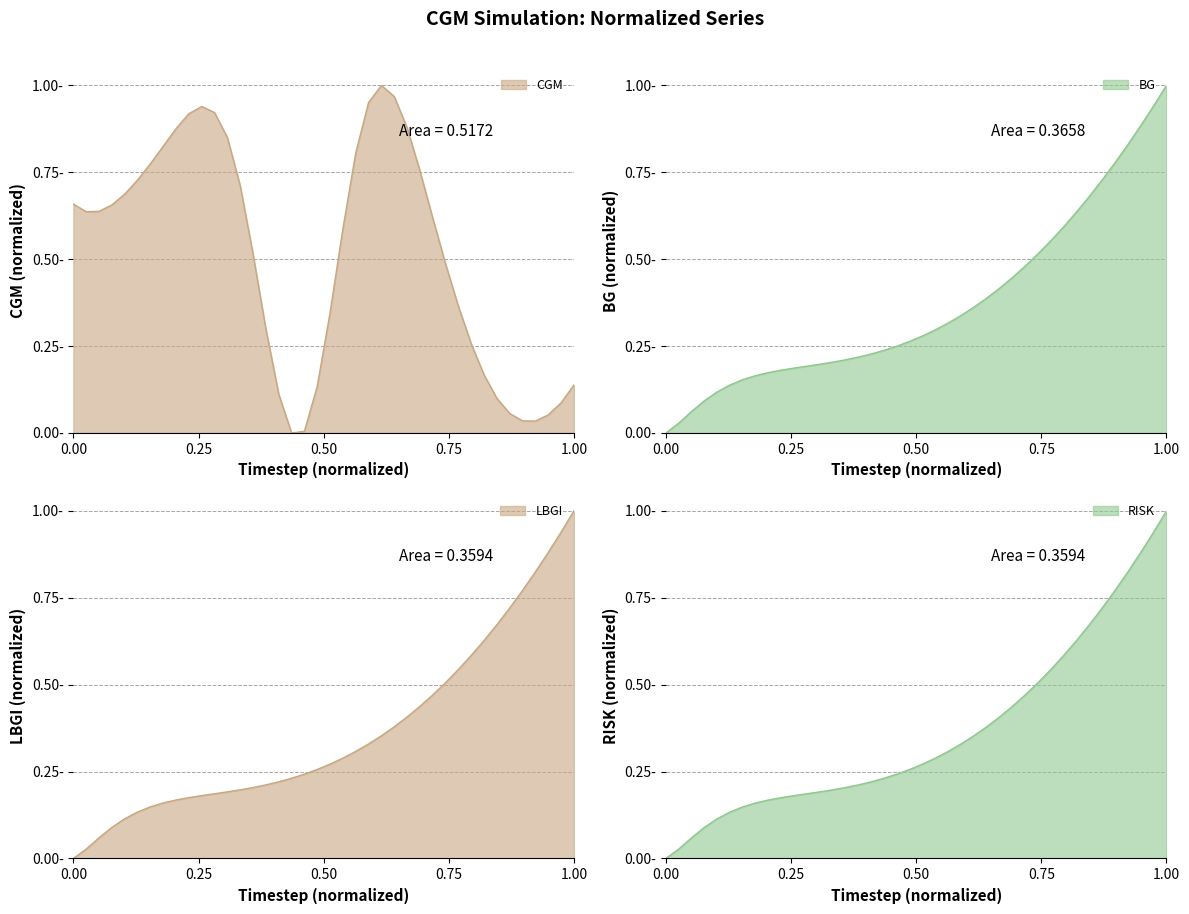

What is the sum of all LBGI values?

14.5